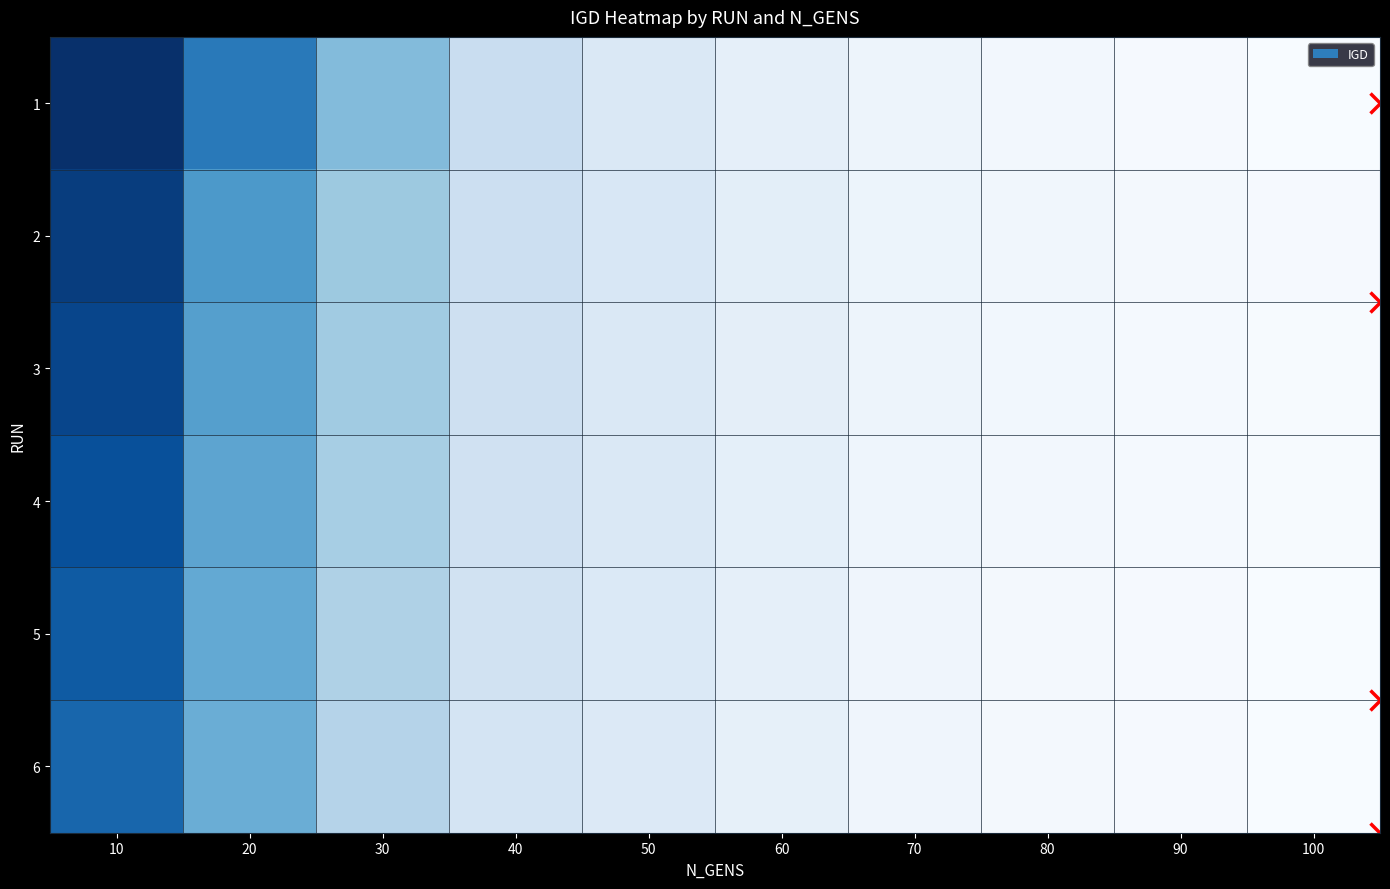

How many distinct data groups are displayed?

6